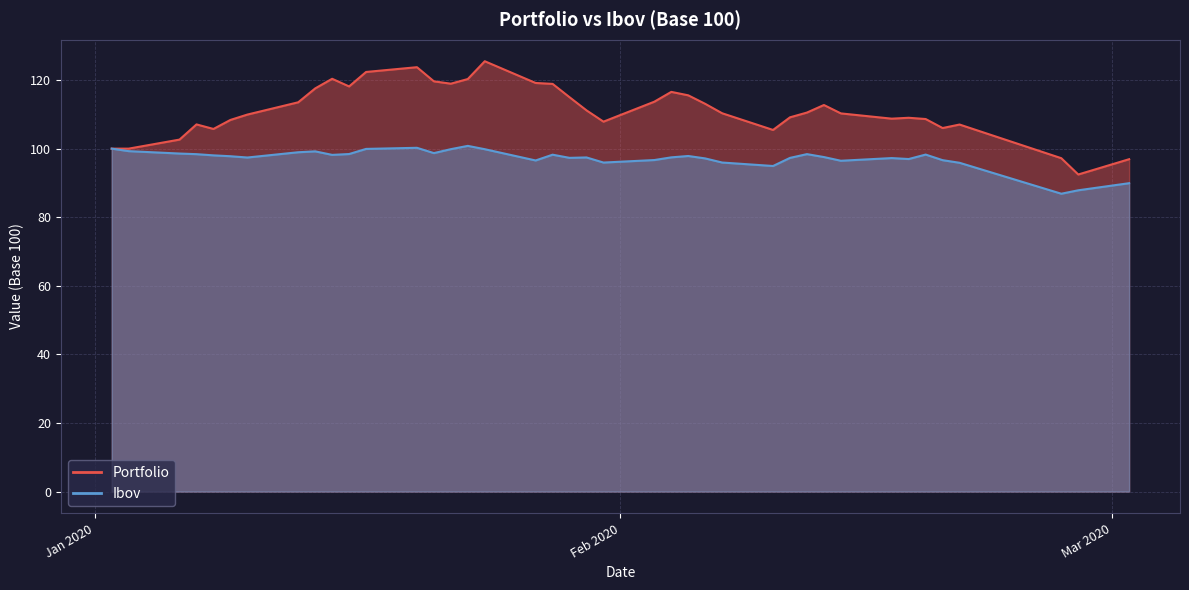

Rank the series at 2020-01-09 from lowest to highest value.

Ibov, Portfolio